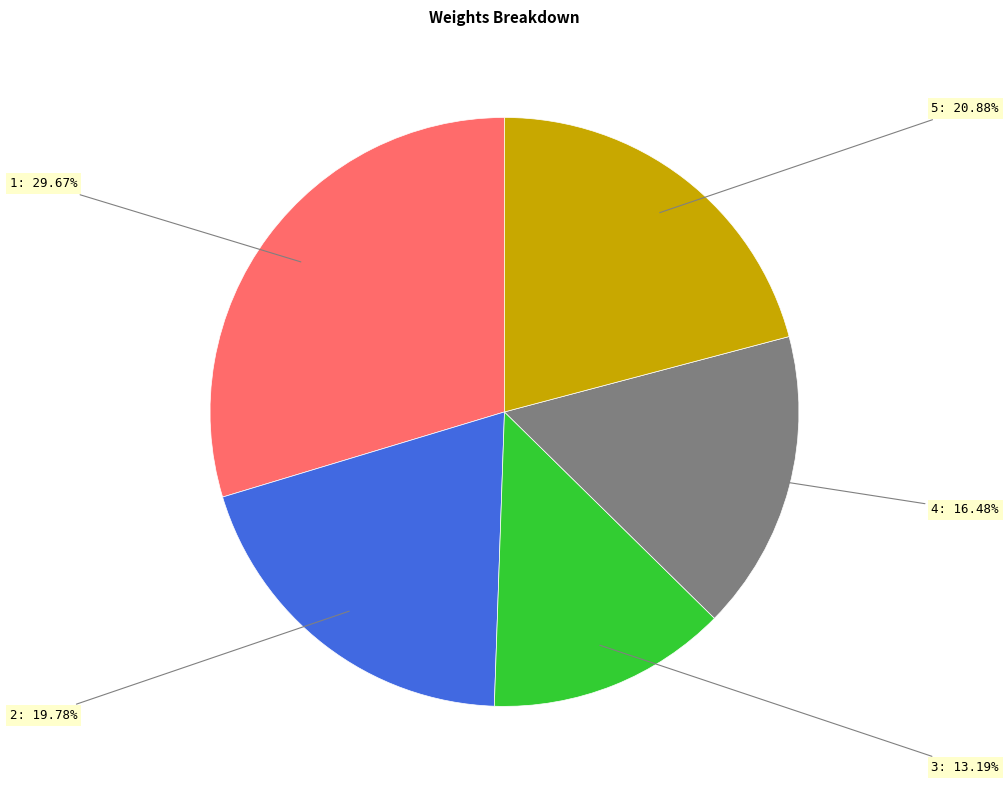

How much of the chart is everything except 5?

79.1%